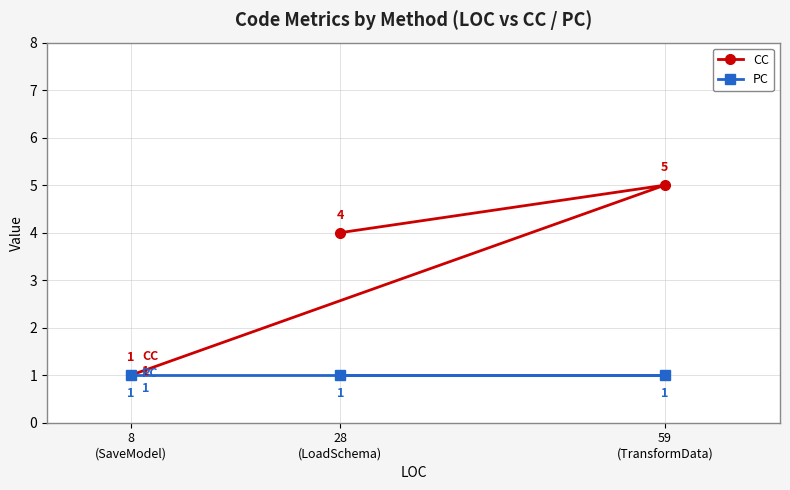

Does the chart have visible grid lines?

Yes